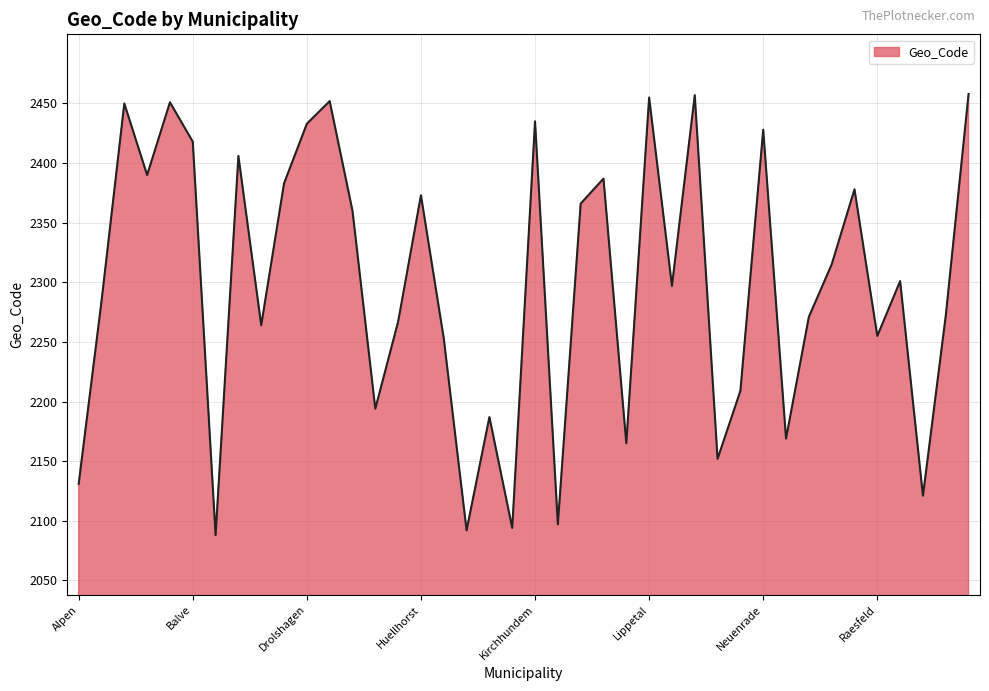

What is the difference between the maximum and minimum values?

370